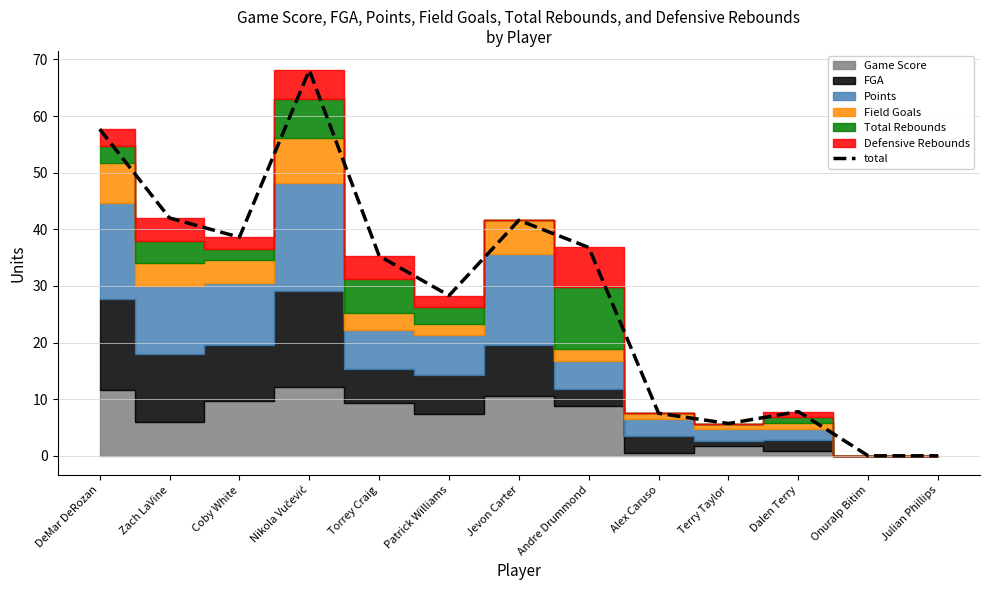

True or false: the data shows 17.0 at Zach LaVine.

False